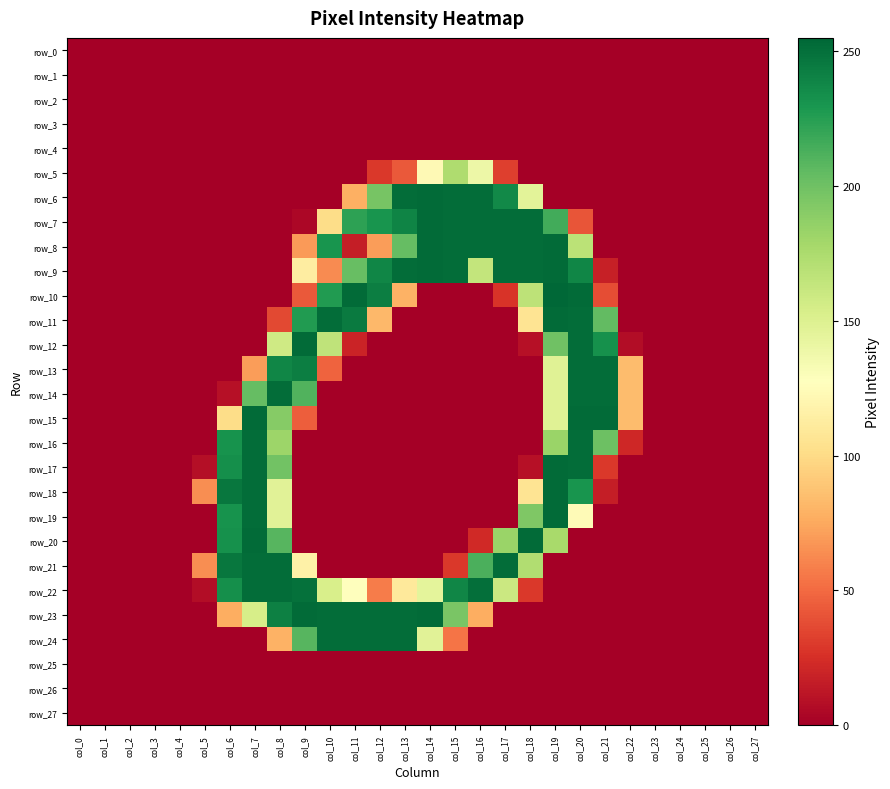

Which series has the widest spread of values?

row_10